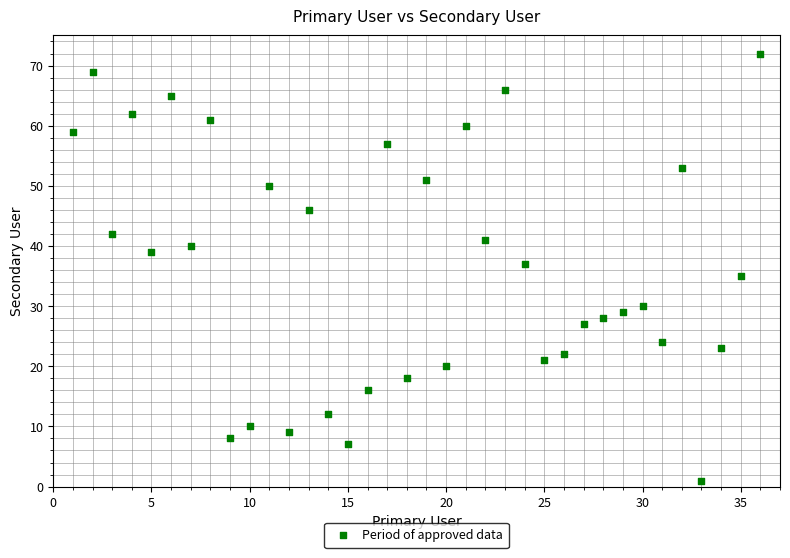

What is the range of Y values (max minus min)?

71